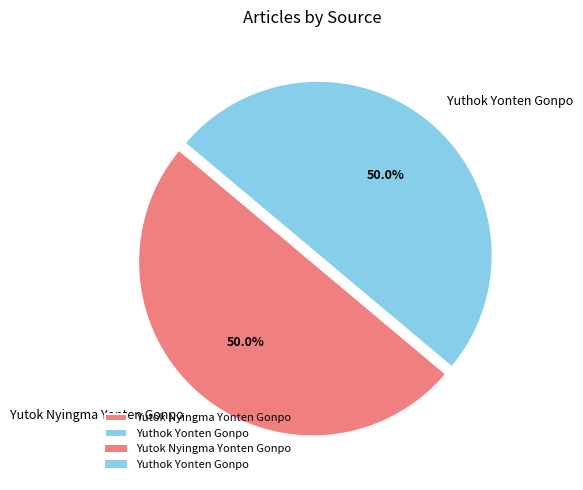

To the nearest percent, what is the difference between the largest and smallest slice percentages?

0%